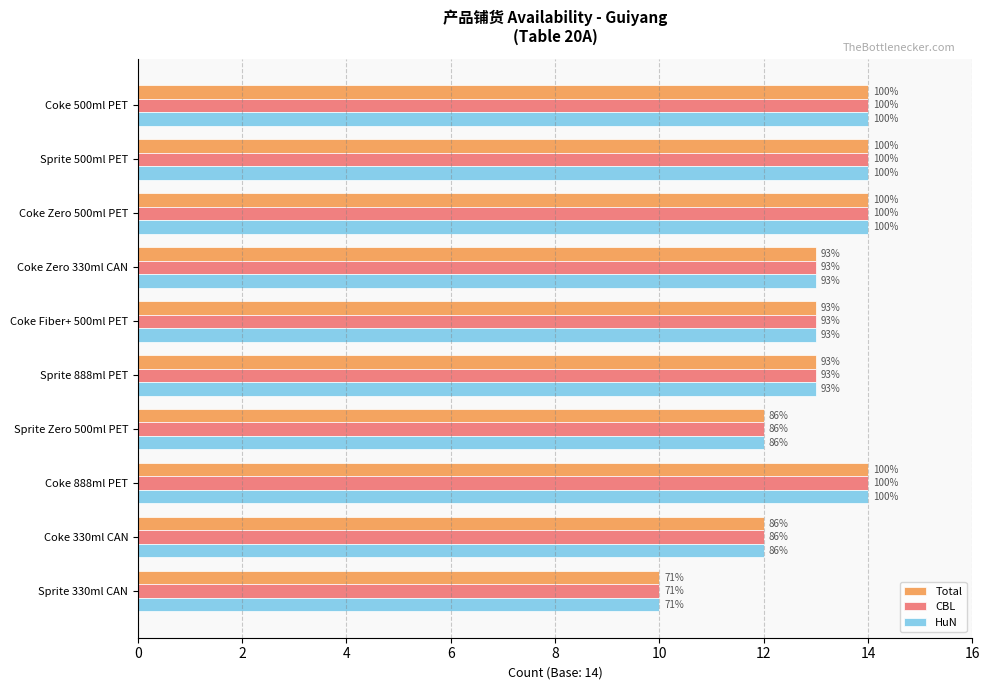

What are all the series names shown in the legend?

Total, CBL, HuN